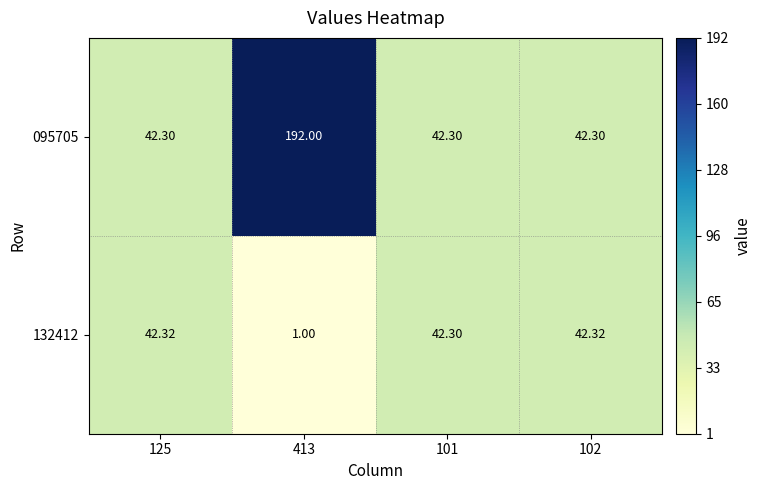

List the series in order of their overall mean, highest first.

095705, 132412